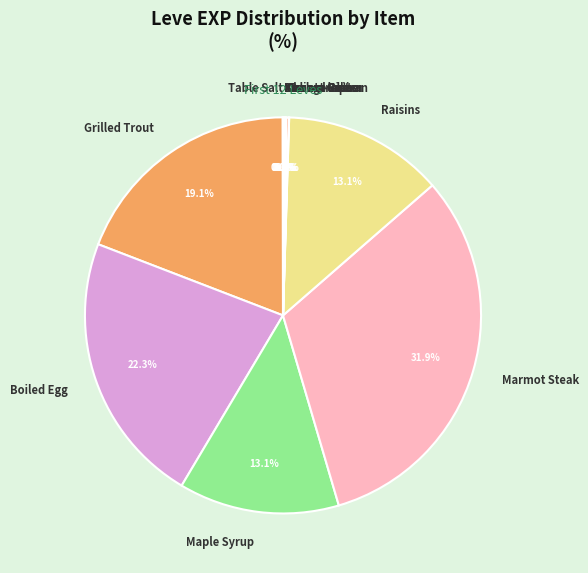

How much of the chart is everything except Grilled Trout?

80.9%